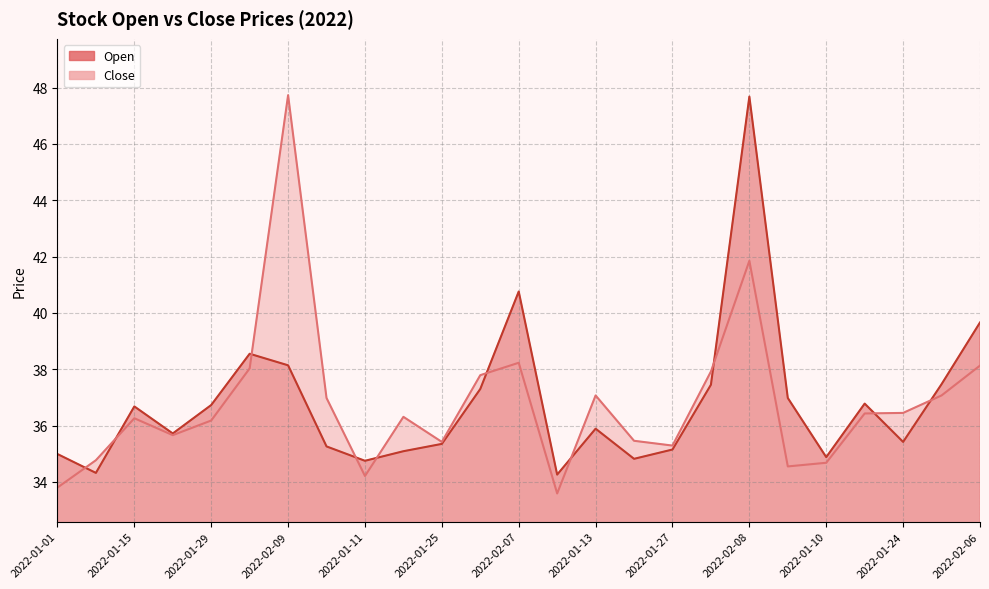

Reading right to left, what are all the values shown in this chart?

Open: 2022-02-06=39.7	2022-01-31=37.5	2022-01-24=35.4	2022-01-17=36.8	2022-01-10=34.9	2022-01-03=37.0	2022-02-08=47.7	2022-02-04=37.5	2022-01-27=35.1	2022-01-20=34.8	2022-01-13=35.9	2022-01-06=34.3	2022-02-07=40.8	2022-02-02=37.3	2022-01-25=35.4	2022-01-18=35.1	2022-01-11=34.8	2022-01-04=35.3	2022-02-09=38.1	2022-02-05=38.5	2022-01-29=36.7	2022-01-22=35.7	2022-01-15=36.7	2022-01-08=34.3	2022-01-01=35.0
Close: 2022-02-06=38.1	2022-01-31=37.1	2022-01-24=36.5	2022-01-17=36.4	2022-01-10=34.7	2022-01-03=34.5	2022-02-08=41.9	2022-02-04=37.9	2022-01-27=35.3	2022-01-20=35.5	2022-01-13=37.1	2022-01-06=33.6	2022-02-07=38.2	2022-02-02=37.8	2022-01-25=35.4	2022-01-18=36.3	2022-01-11=34.2	2022-01-04=37.0	2022-02-09=47.7	2022-02-05=38.0	2022-01-29=36.2	2022-01-22=35.7	2022-01-15=36.3	2022-01-08=34.8	2022-01-01=33.8